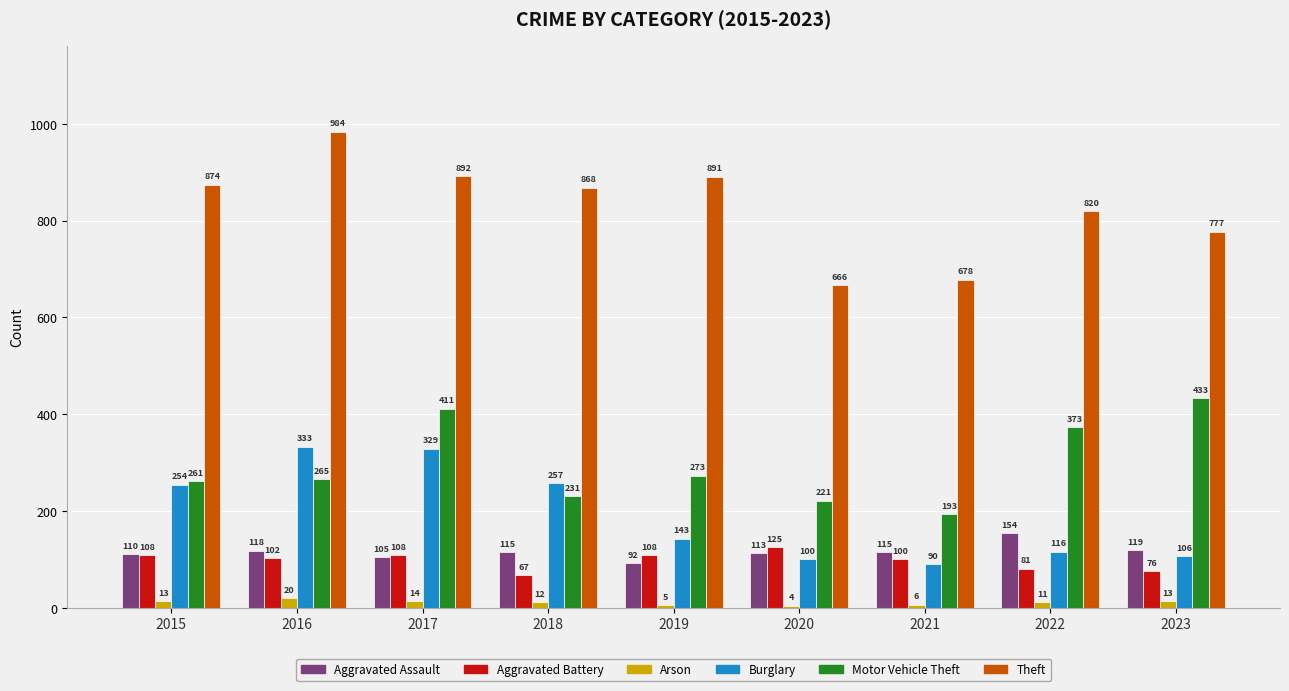

What is the difference between the highest and lowest values at 2016?

964